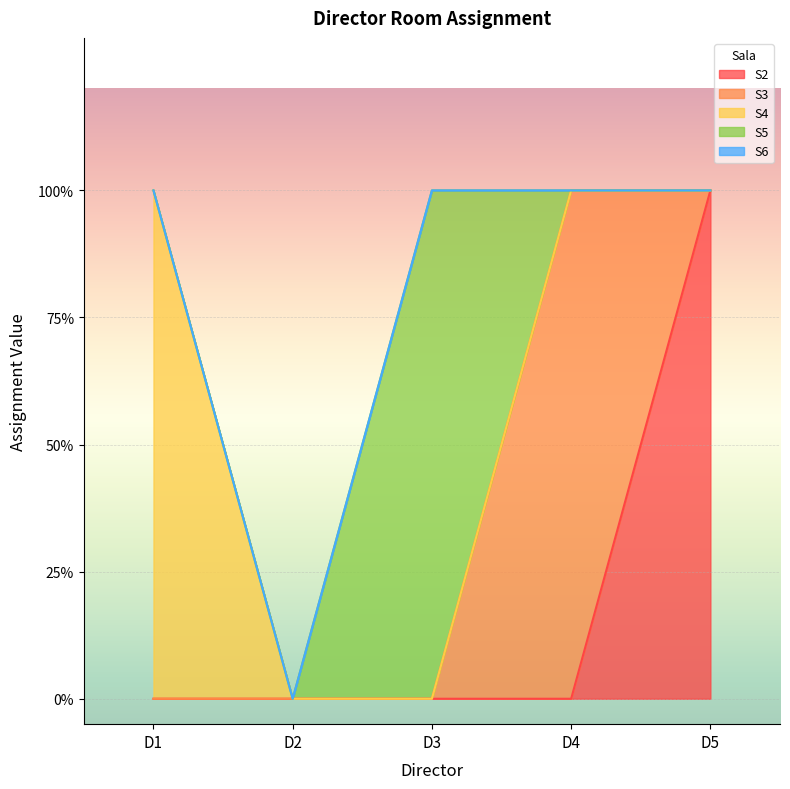

What is the difference between the S3 values at D2 and D4?

1